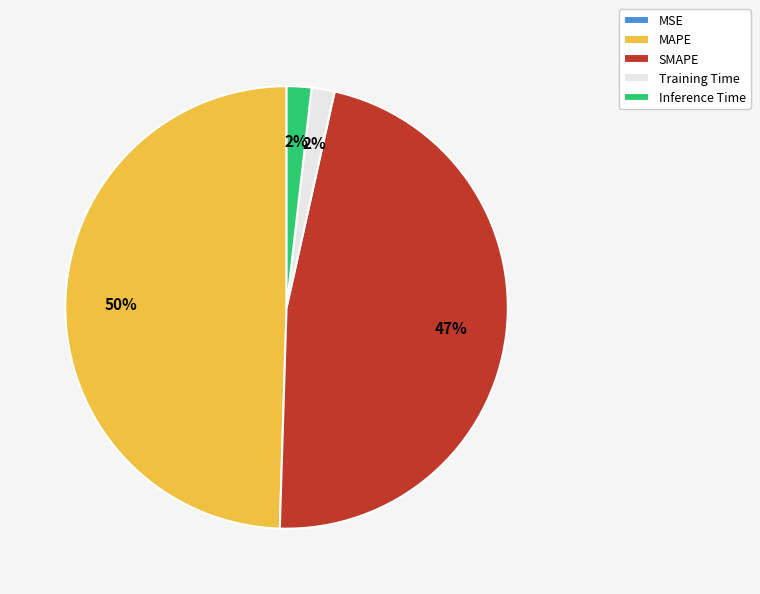

Which slice is the largest?

MAPE